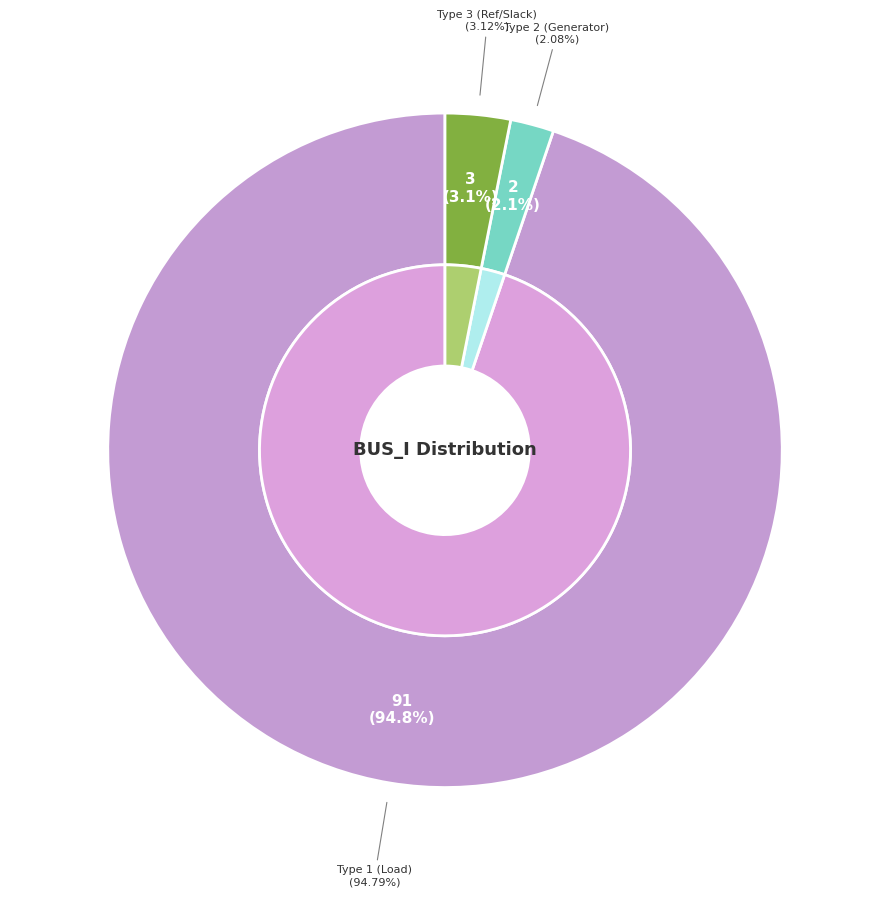

To the nearest percent, what is the difference between the largest and smallest slice percentages?

93%